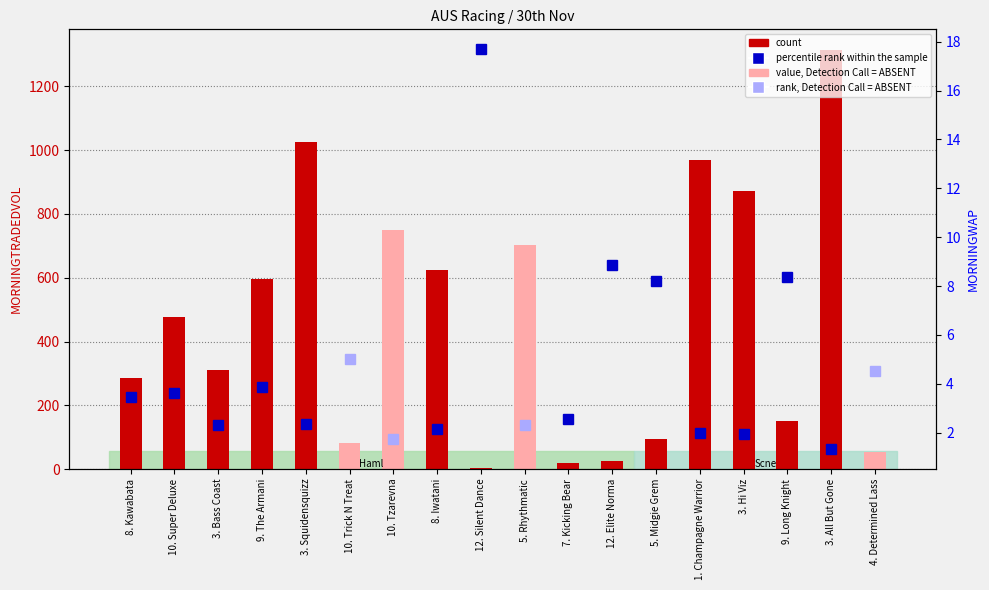

What is the average value?

464.1